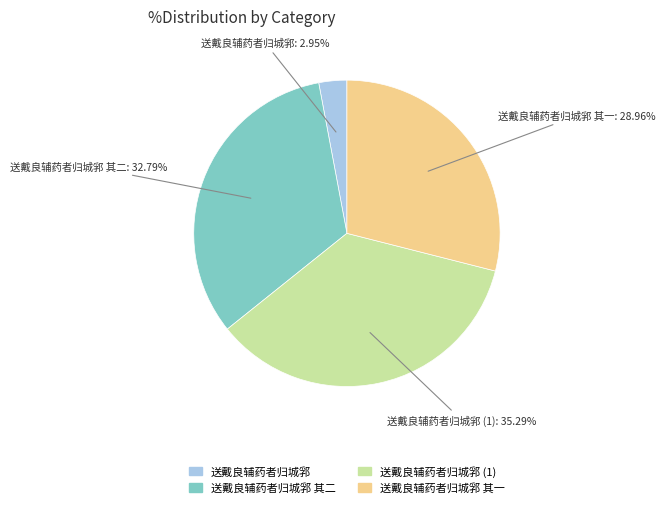

Is there any slice that represents more than half of the pie?

No